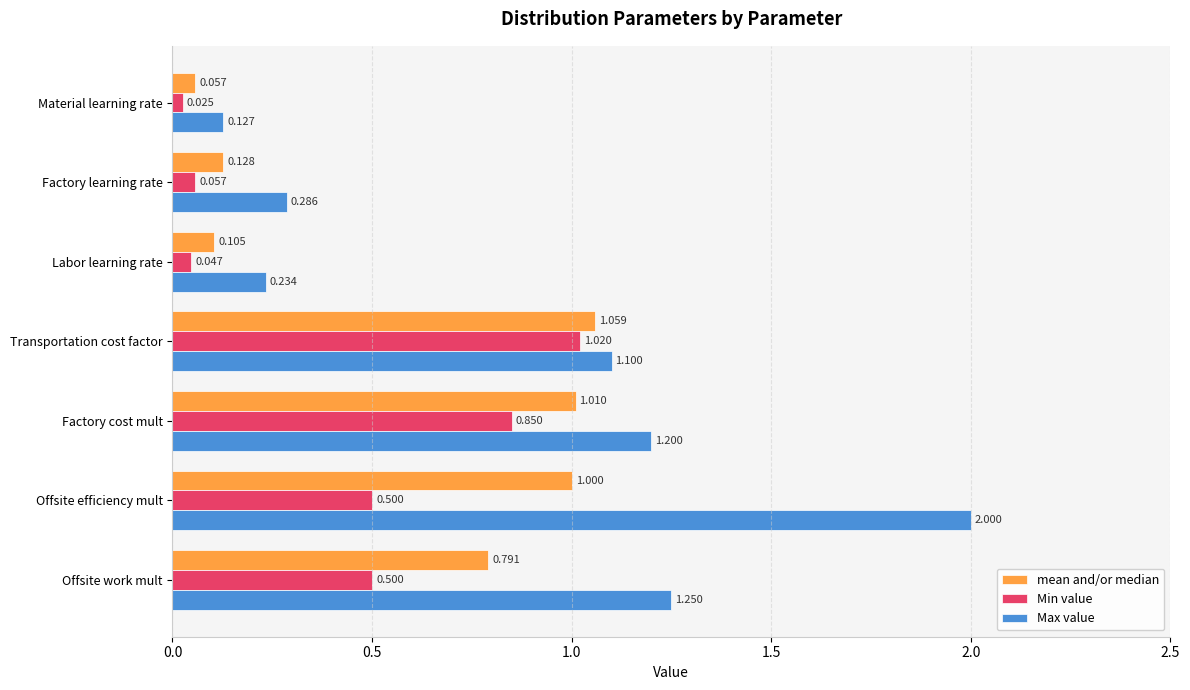

Where is mean and/or median nearest to the value 0?

Material learning rate